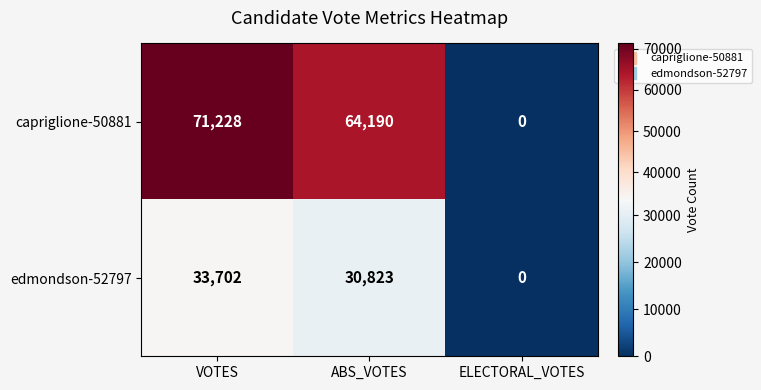

At which category is the sum across all series the highest?

VOTES